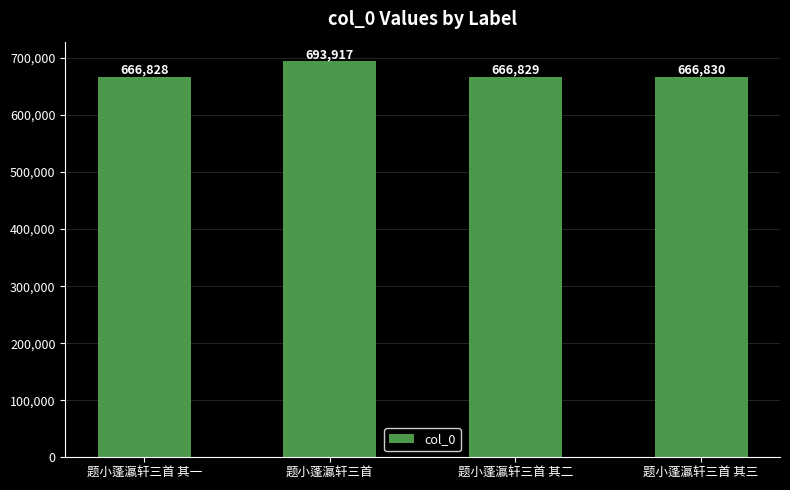

List the labels in order of value, smallest first.

题小蓬瀛轩三首 其一, 题小蓬瀛轩三首 其二, 题小蓬瀛轩三首 其三, 题小蓬瀛轩三首